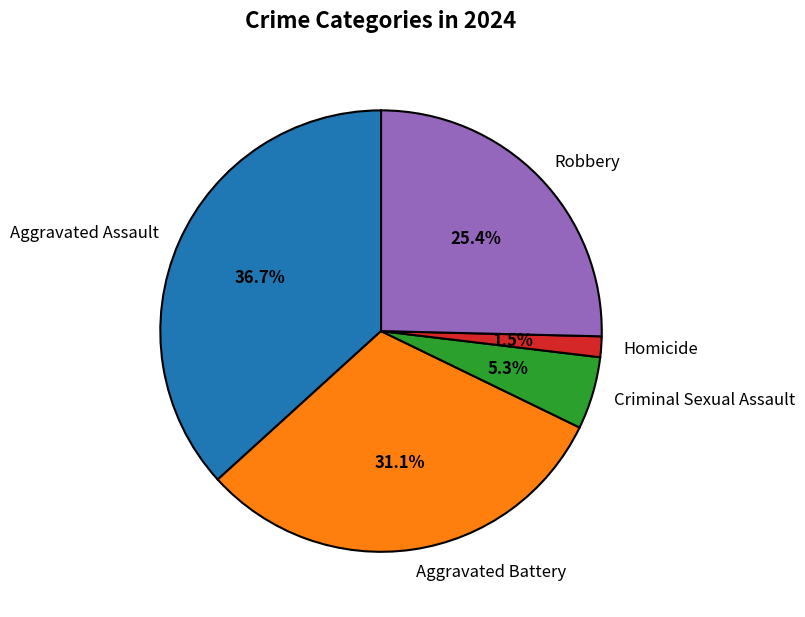

Which slice is the largest?

Aggravated Assault